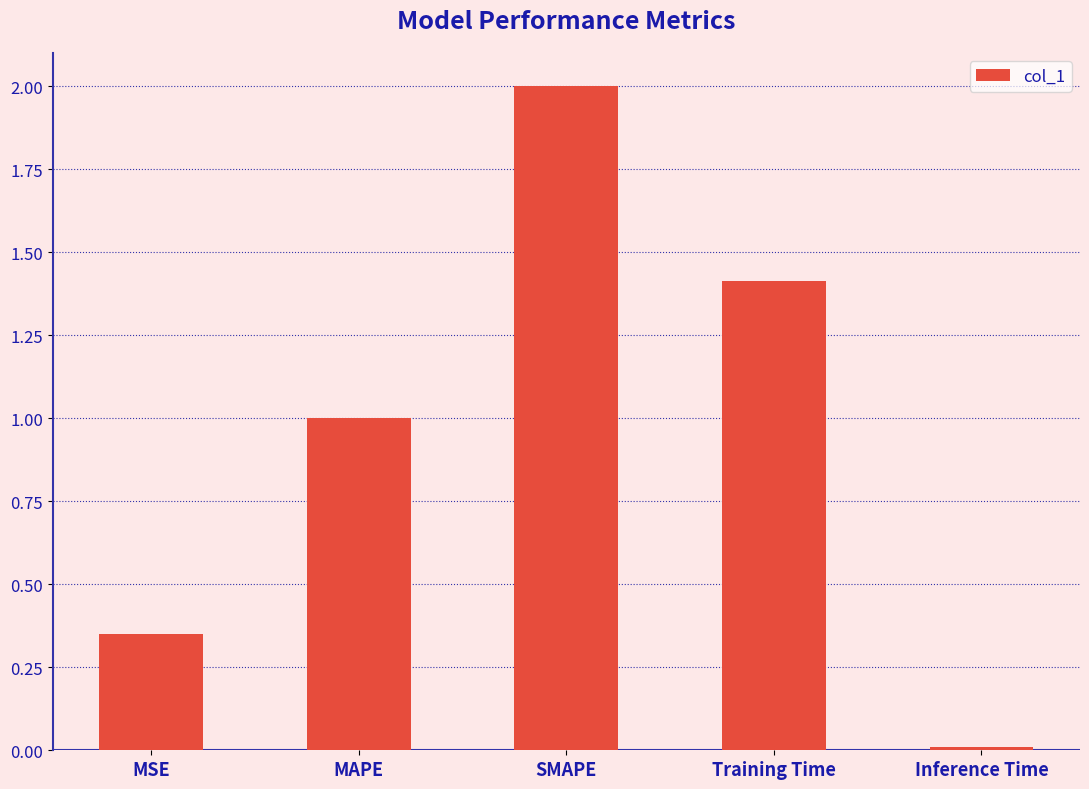

At which label is the value closest to 1?

MAPE